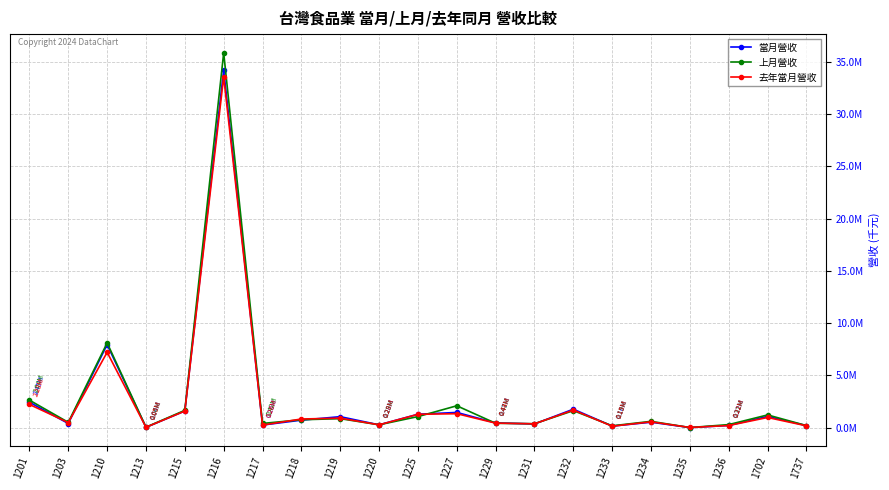

What are all the series names shown in the legend?

當月營收, 上月營收, 去年當月營收